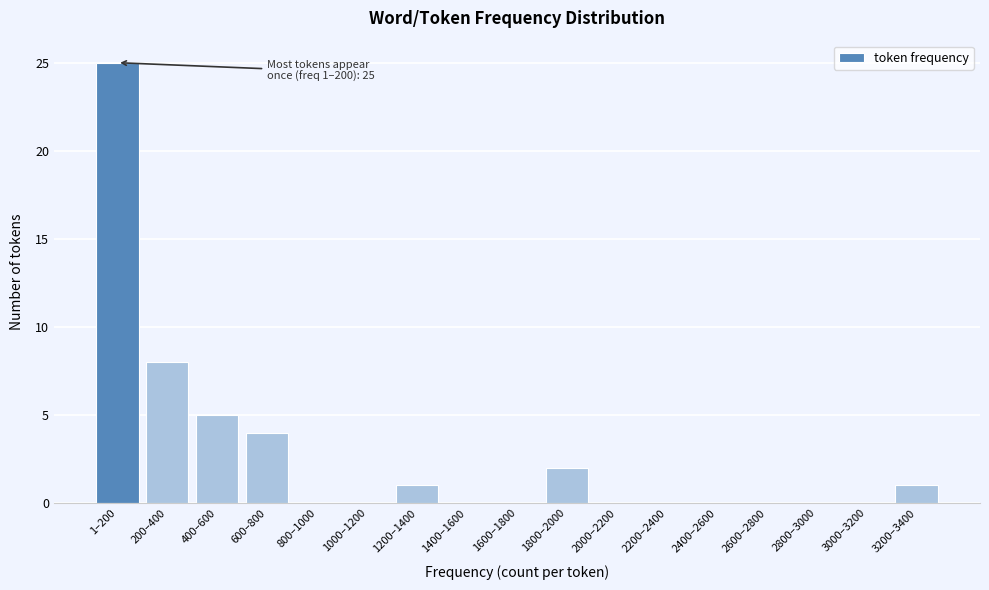

Reading left to right, list all the values displayed in this chart.

1–200=25	200–400=8	400–600=5	600–800=4	800–1000=0	1000–1200=0	1200–1400=1	1400–1600=0	1600–1800=0	1800–2000=2	2000–2200=0	2200–2400=0	2400–2600=0	2600–2800=0	2800–3000=0	3000–3200=0	3200–3400=1